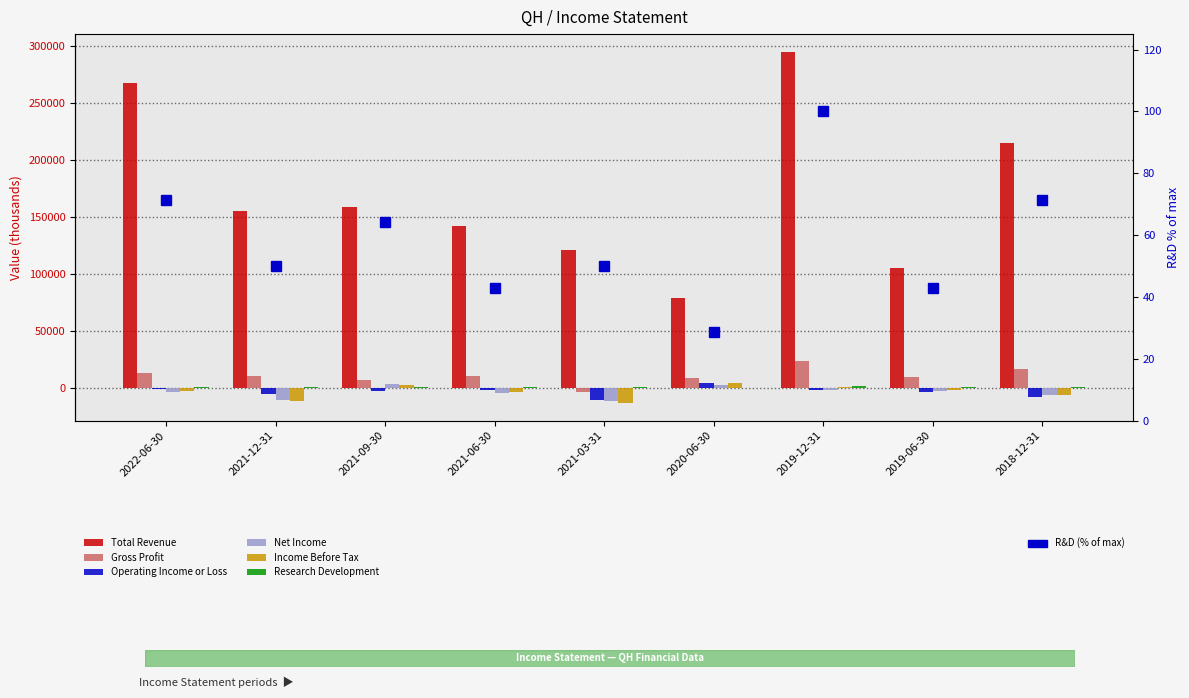

Reading left to right, extract all data points from this chart.

Total Revenue: 2022-06-30=267700	2021-12-31=155300	2021-09-30=158800	2021-06-30=142400	2021-03-31=121600	2020-06-30=78600	2019-12-31=295300	2019-06-30=105600	2018-12-31=215300
Gross Profit: 2022-06-30=13500	2021-12-31=10900	2021-09-30=7200	2021-06-30=10300	2021-03-31=-3200	2020-06-30=8700	2019-12-31=23300	2019-06-30=10000	2018-12-31=17000
Operating Income or Loss: 2022-06-30=-1200	2021-12-31=-5000	2021-09-30=-2800	2021-06-30=-2100	2021-03-31=-10200	2020-06-30=4300	2019-12-31=-1800	2019-06-30=-3200	2018-12-31=-7600
Net Income: 2022-06-30=-3600	2021-12-31=-10200	2021-09-30=3600	2021-06-30=-4400	2021-03-31=-11600	2020-06-30=3000	2019-12-31=-1700	2019-06-30=-2600	2018-12-31=-6200
Income Before Tax: 2022-06-30=-2900	2021-12-31=-11700	2021-09-30=2600	2021-06-30=-3300	2021-03-31=-13300	2020-06-30=4500	2019-12-31=1200	2019-06-30=-1500	2018-12-31=-5900
Research Development: 2022-06-30=1000	2021-12-31=700	2021-09-30=900	2021-06-30=600	2021-03-31=700	2020-06-30=400	2019-12-31=1400	2019-06-30=600	2018-12-31=1000